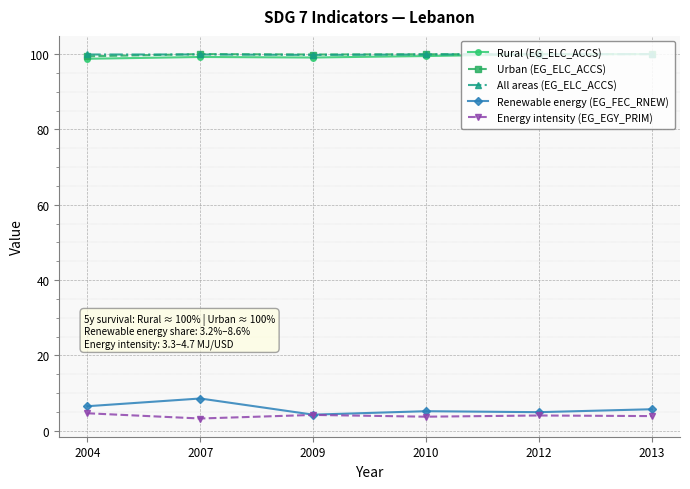

What is the value of the All areas (EG_ELC_ACCS) point at the 3rd from the left?

99.8